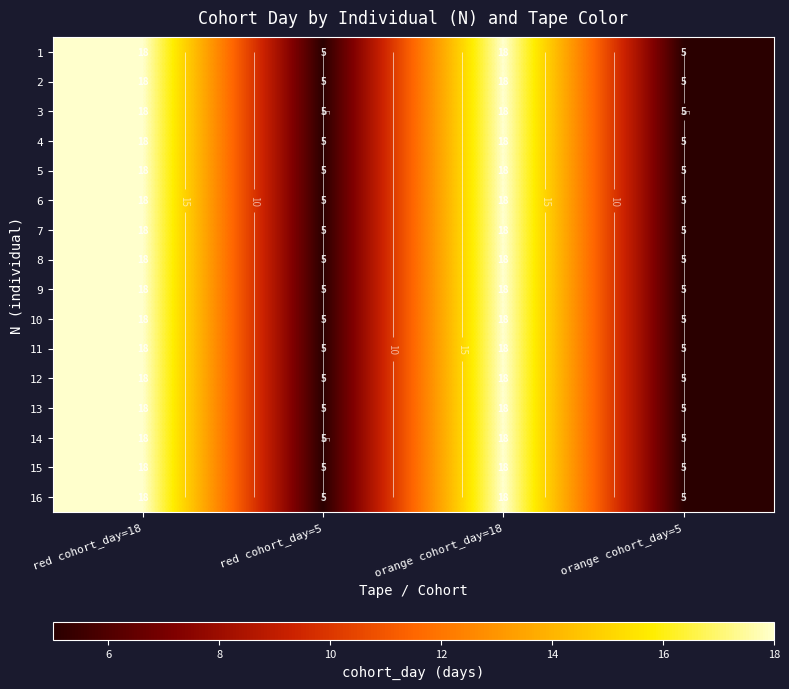

The 10 series shows 8 at orange cohort_day=5. True or false?

False